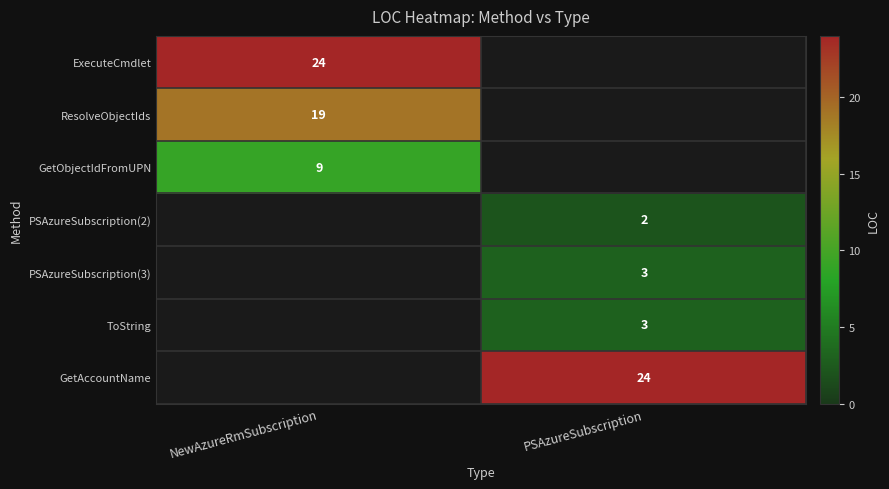

What is the minimum value shown in the chart?

2.0